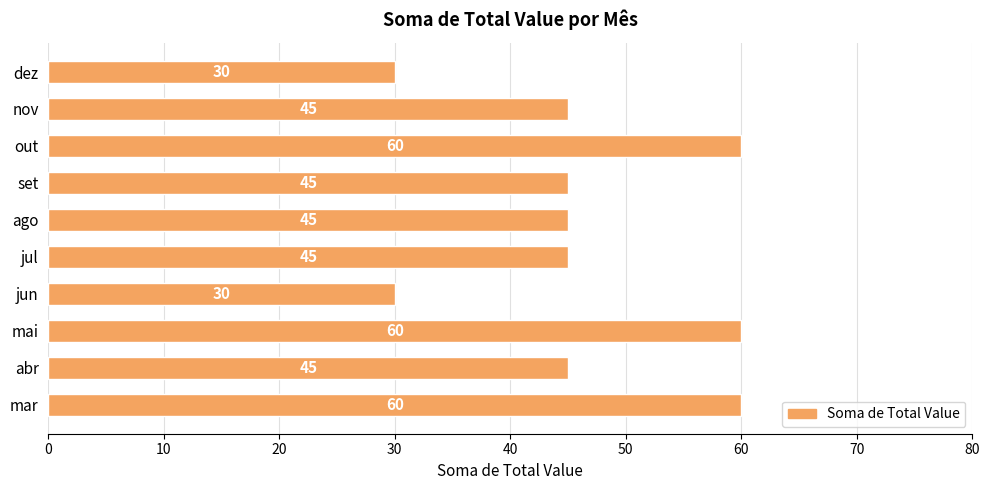

What is the ratio of the value at jul to the value at ago?

1.0